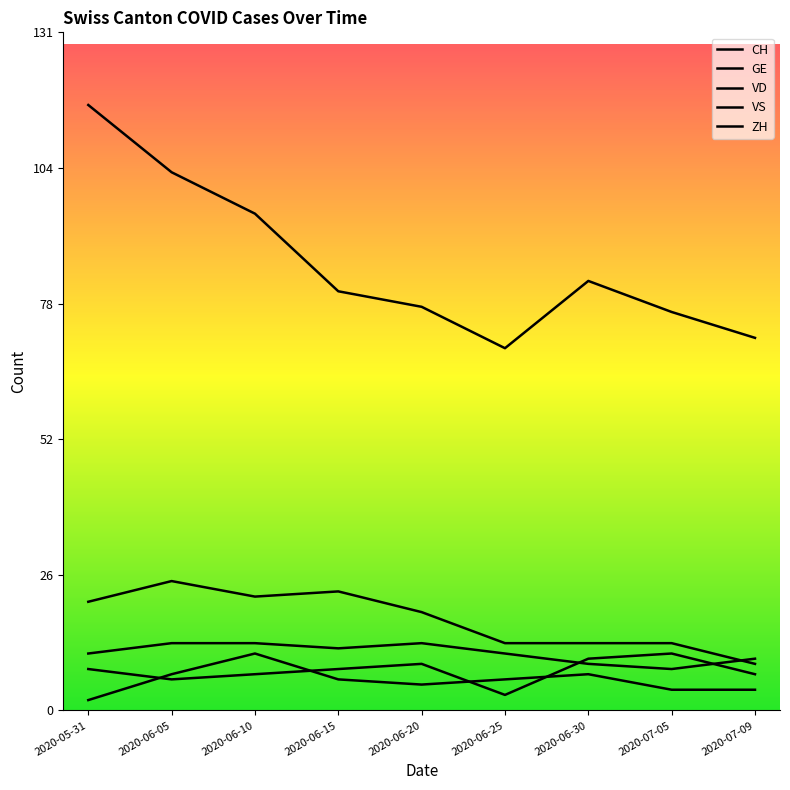

The value of ZH at 2020-05-31 is 8. True or false?

True